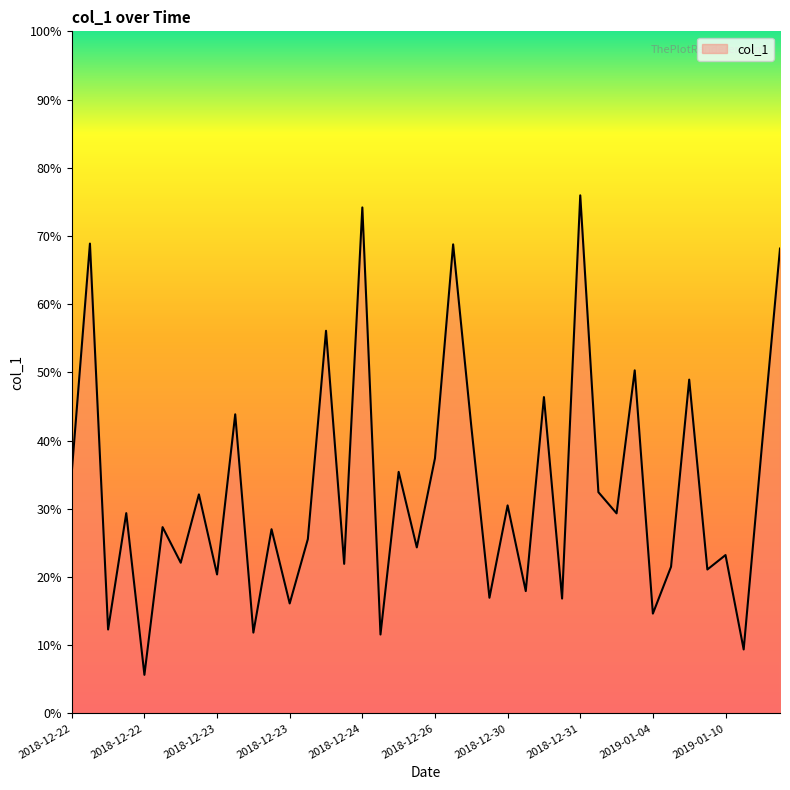

What is the difference between the maximum and minimum values?

70.3